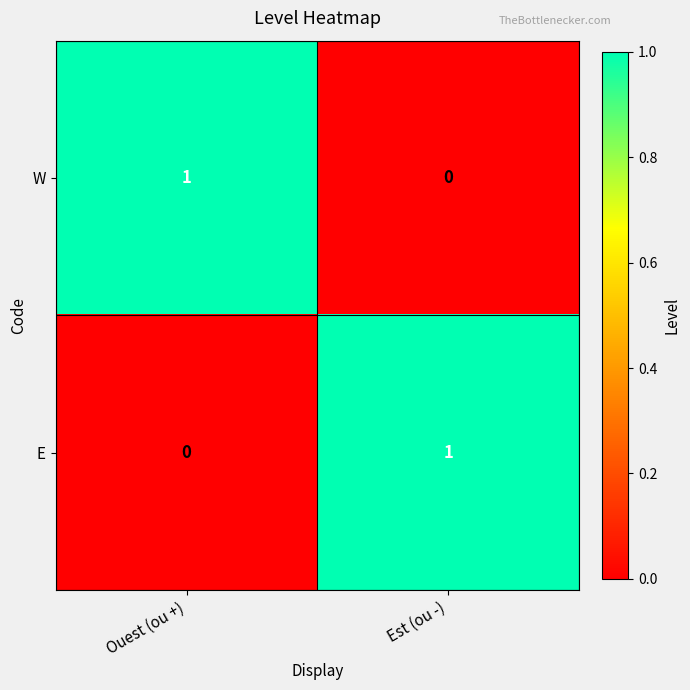

What is the total value across all series at Est (ou -)?

1